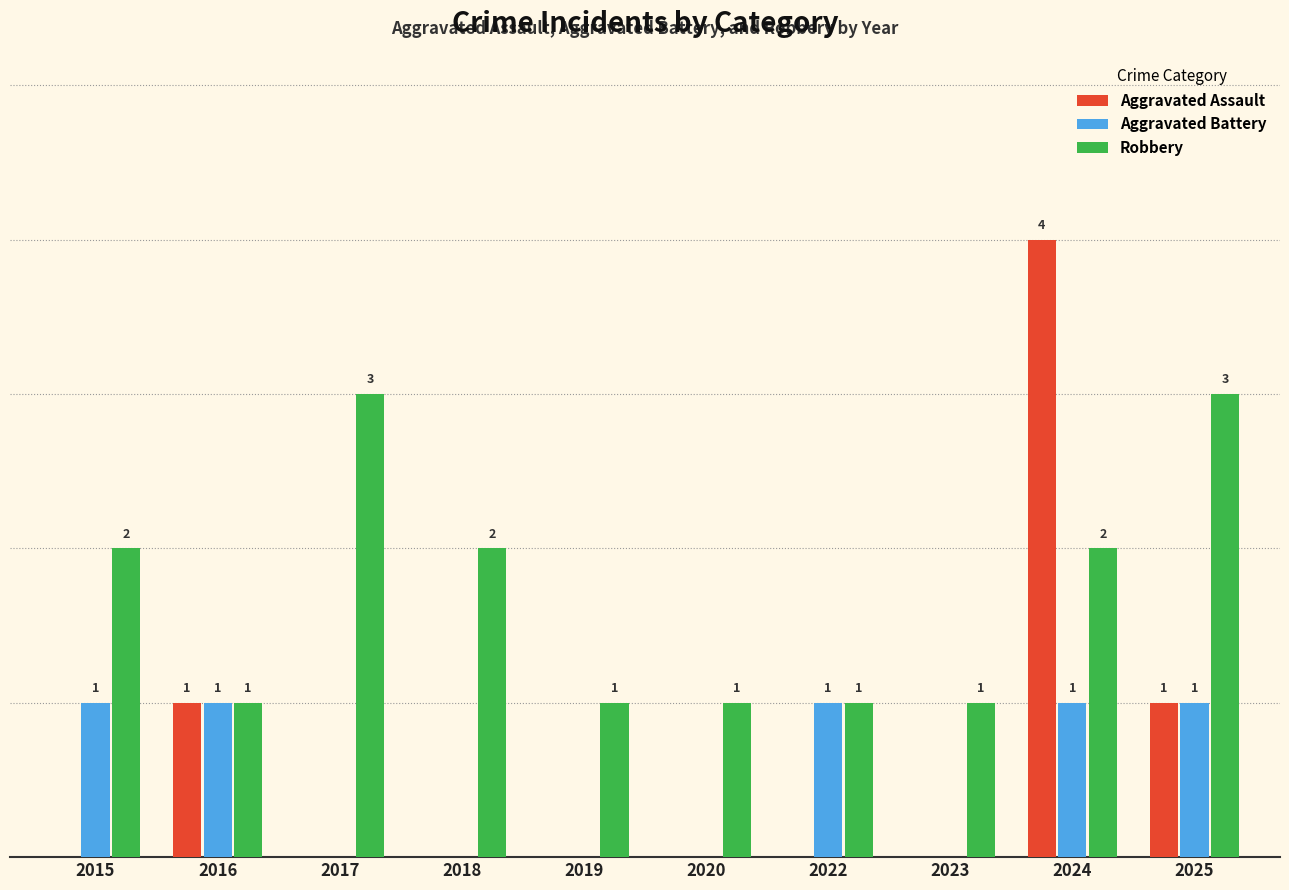

Which series has the largest total across all categories?

Robbery